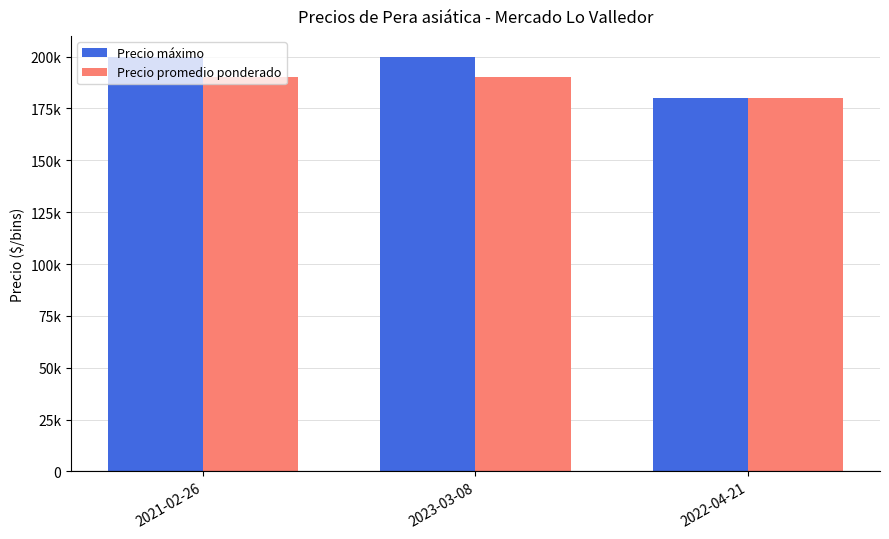

What are all the series names shown in the legend?

Precio máximo, Precio promedio ponderado